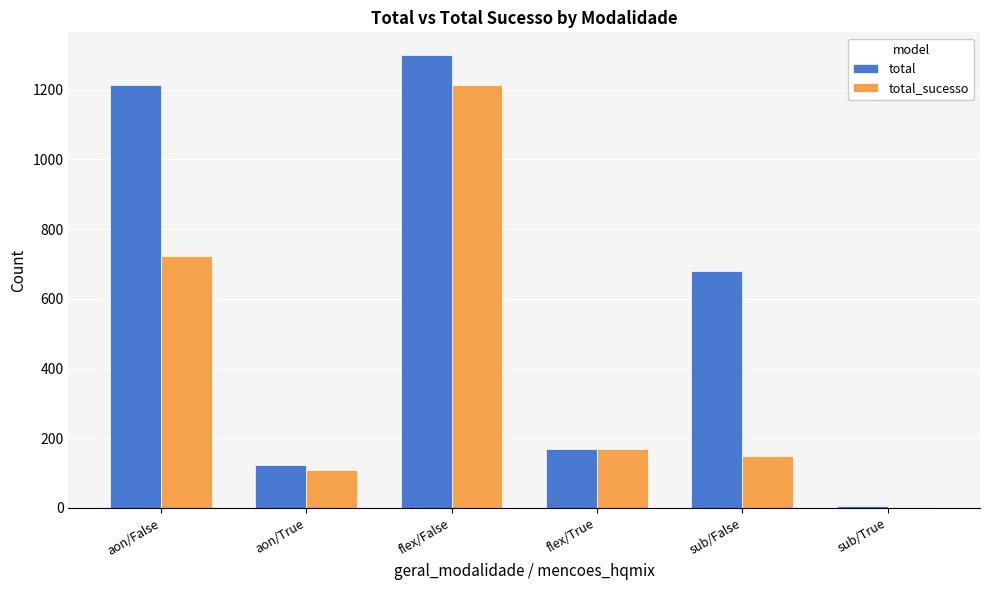

Between flex/False and sub/True, which series saw the biggest shift?

total